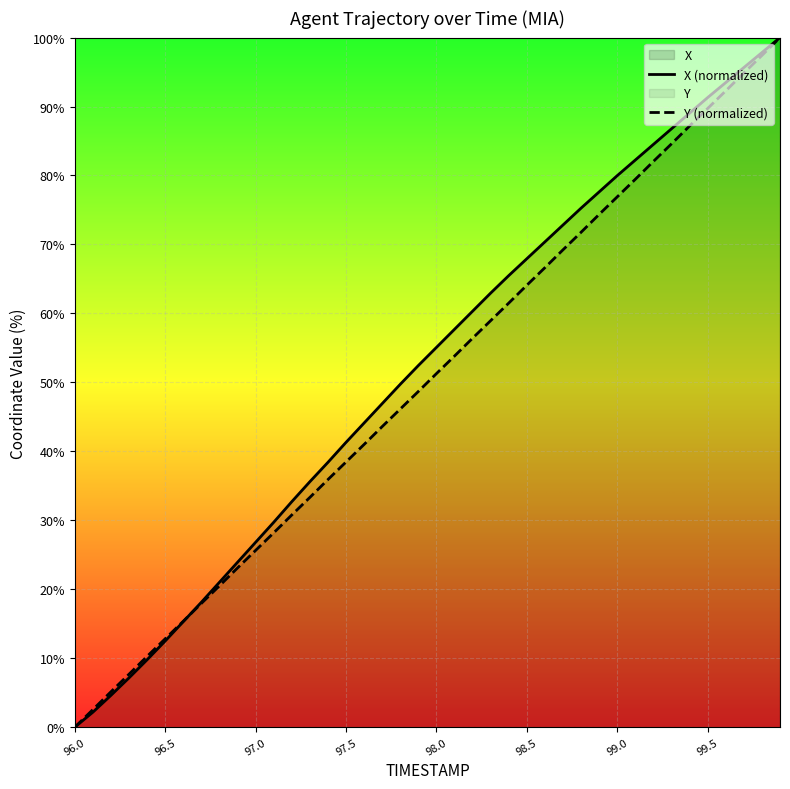

At which label does X (normalized) reach its minimum?

96.0